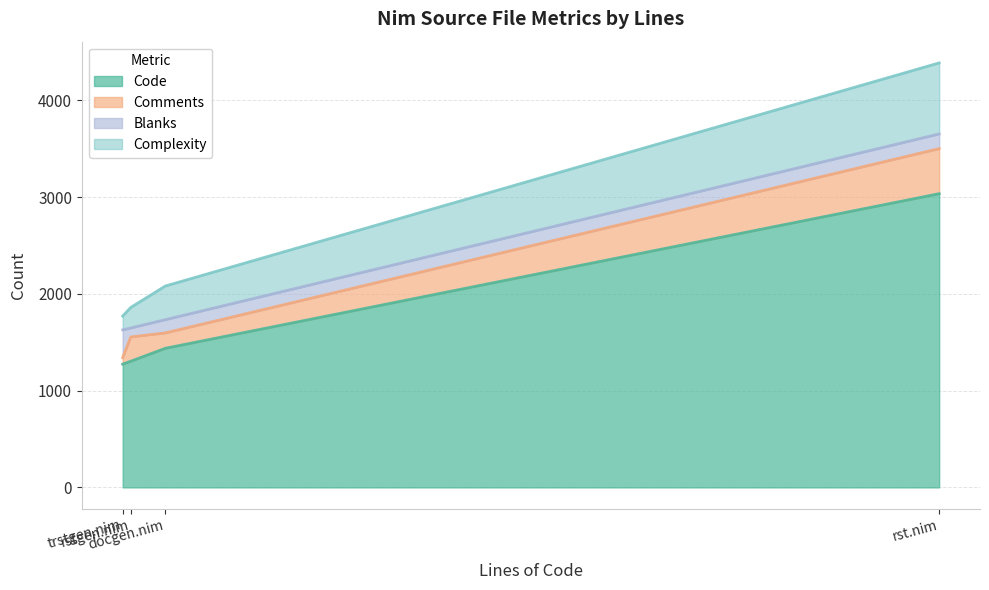

True or false: Complexity and Blanks cross at least once.

True